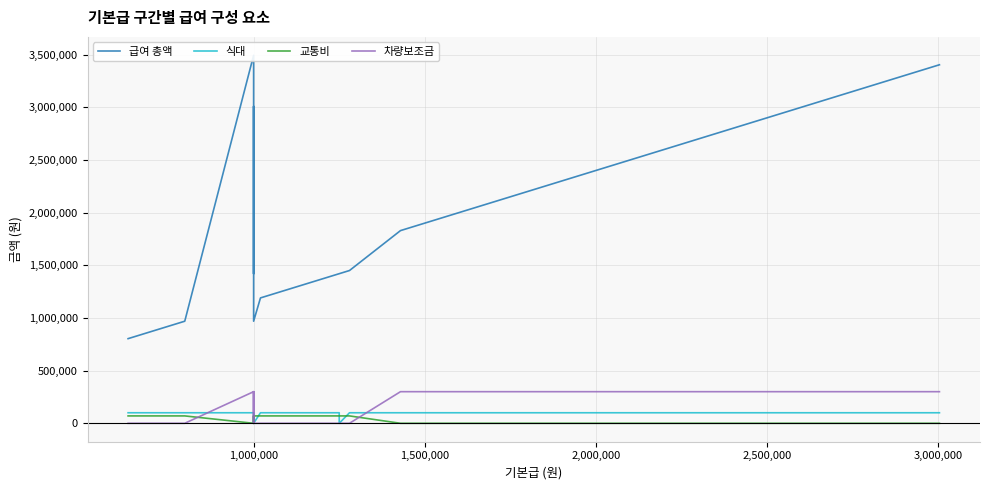

What is the average value of the 급여 총액 series?

1835535